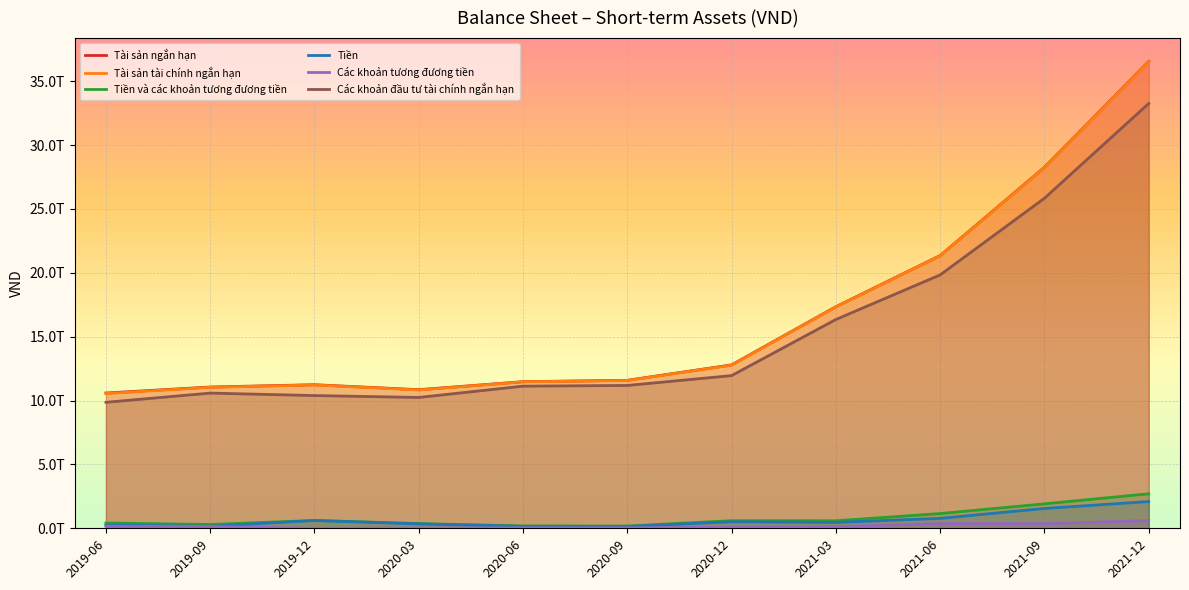

Reading left to right, extract all data points from this chart.

Tài sản ngắn hạn: 10590145635691	11059560981795	11239350733660	10851511570130	11479005695043	11585099253268	12793253609747	17347112129802	21351443737628	28255849915988	36547504409064
Tài sản tài chính ngắn hạn: 10550582164047	11036102039564	11222476803929	10826493556341	11465268994352	11570420145910	12770938291296	17332349291032	21339606145368	28227446665580	36524155665328
Tiền và các khoản tương đương tiền: 413837038988	298144380199	613548205346	368330609085	185532378242	175314778804	595786368281	590663521250	1153684350307	1914691711325	2701561356636
Tiền: 252137038988	158744380199	611548205346	346330609085	148847077857	141314778804	509970753138	460708745512	777722782706	1553893554021	2094329942266
Các khoản tương đương tiền: 161700000000	139400000000	2000000000	22000000000	36685300385	34000000000	85815615143	129954775738	375961567601	360798157304	607231414370
Các khoản đầu tư tài chính ngắn hạn: 9863425062473	10583067180479	10390517311791	10243031920162	11126940676980	11181791208357	11952939411389	16346292539918	19837220043497	25838655402573	33256226378711